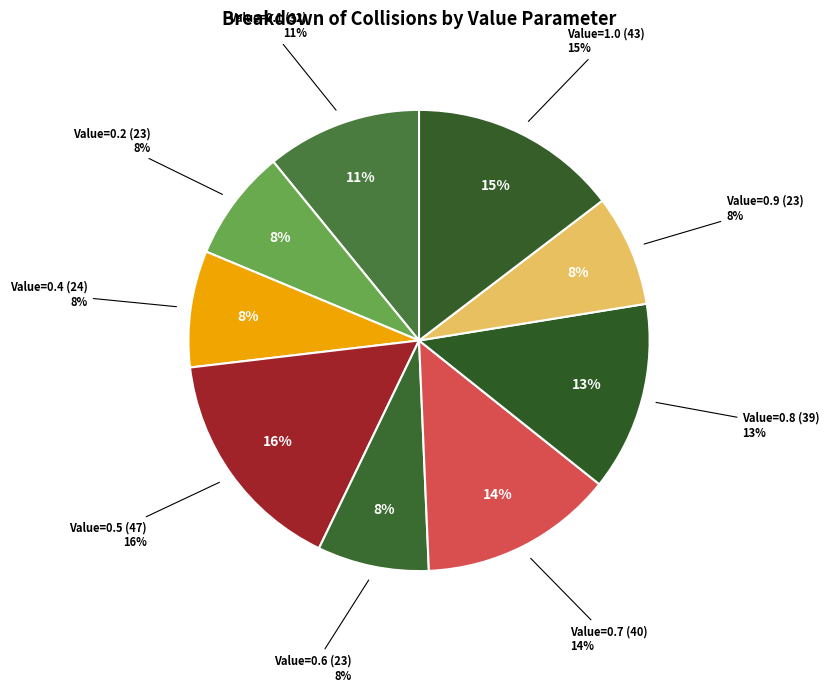

True or false: Value=1.0 (43) accounts for 24% of the total.

False